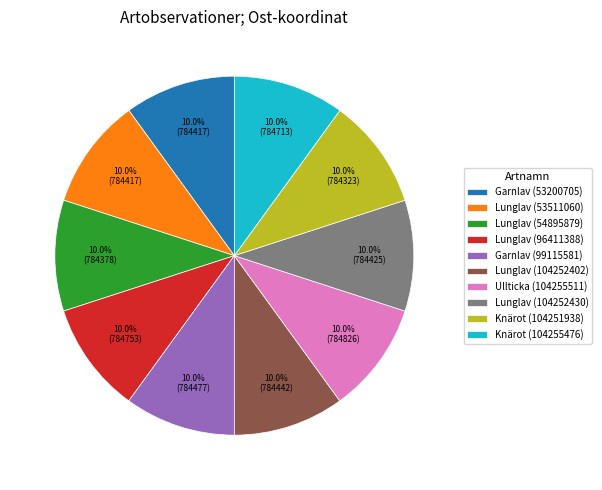

Is Lunglav (104252402) the majority of the pie?

No